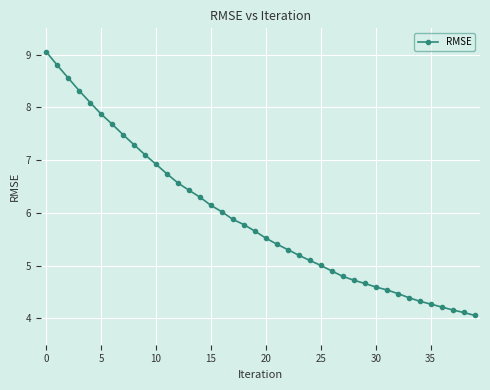

What is the greatest value displayed?

9.1